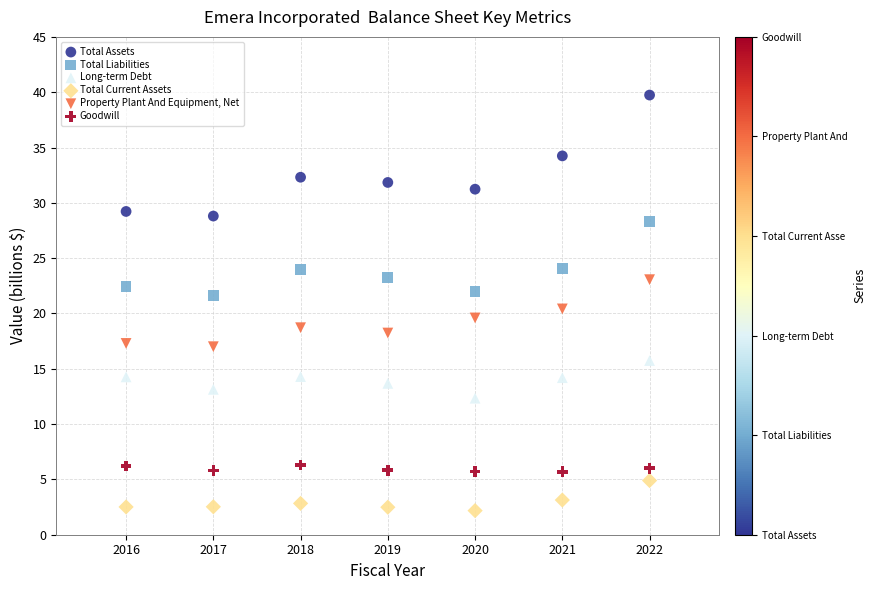

Which series reaches the maximum Y coordinate?

Total Assets